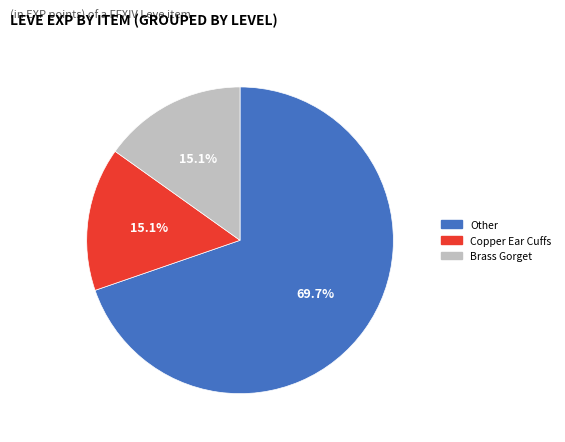

Does Copper Ear Cuffs account for over 50% of the chart?

No